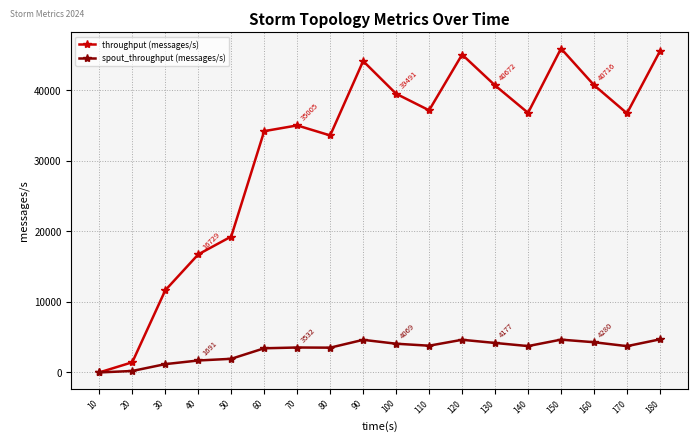

Rank the series at 50 from lowest to highest value.

spout_throughput (messages/s), throughput (messages/s)